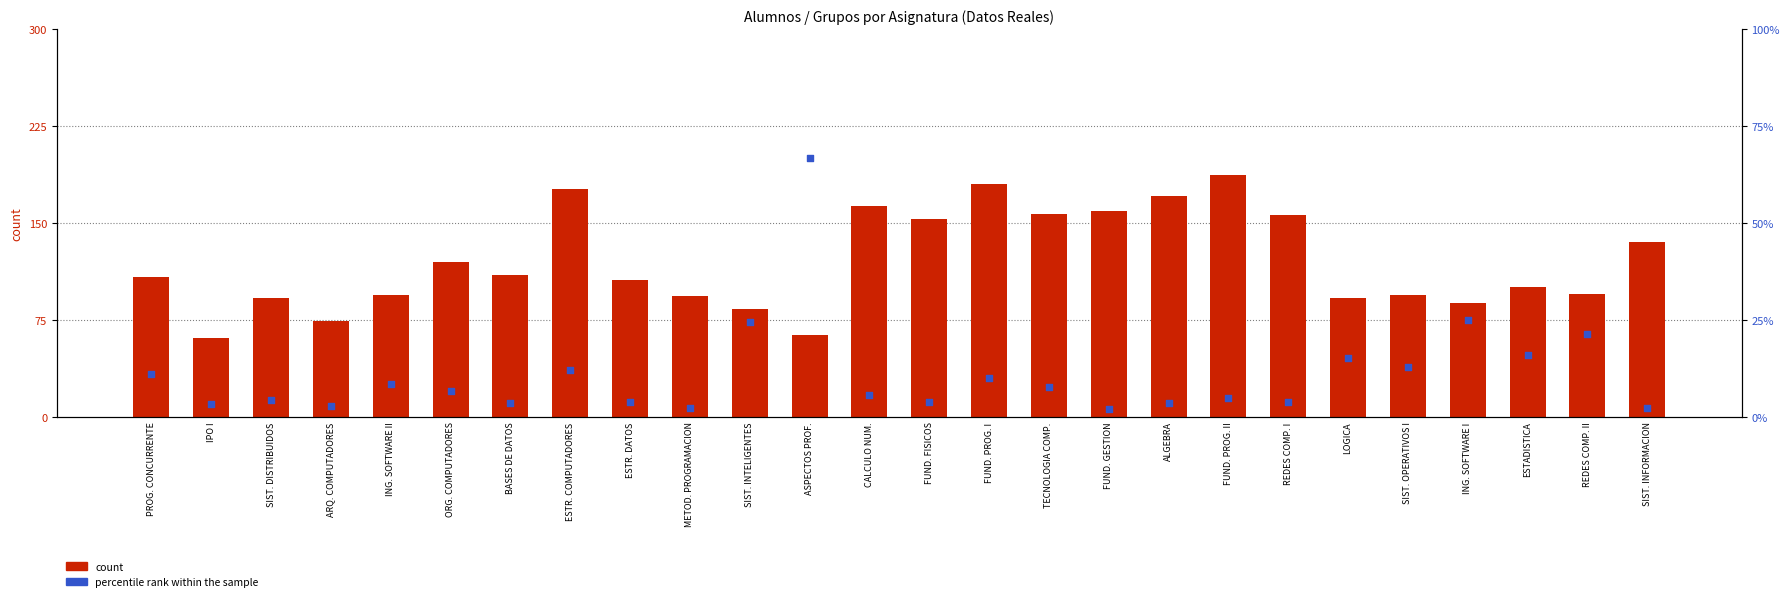

What are all the series names shown in the legend?

count, percentile rank within the sample